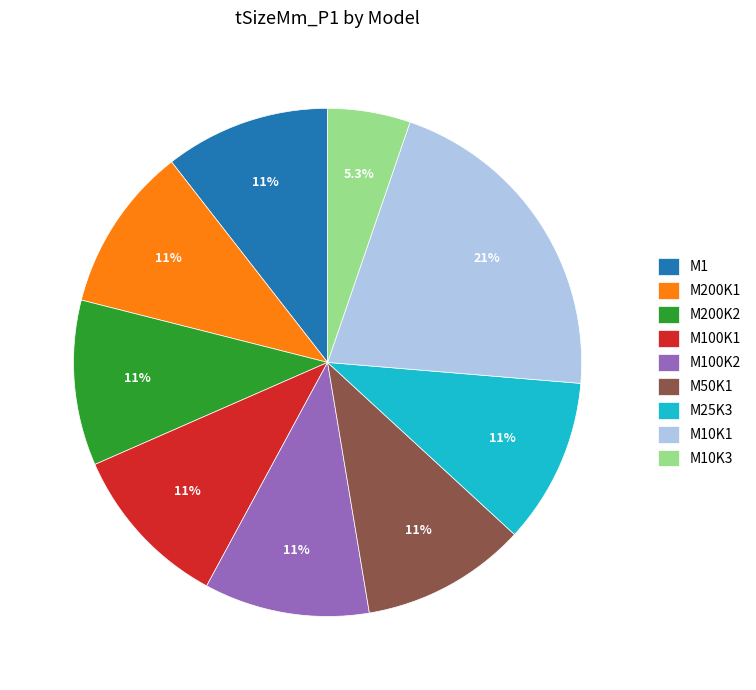

To the nearest percent, what is the average slice percentage?

11%